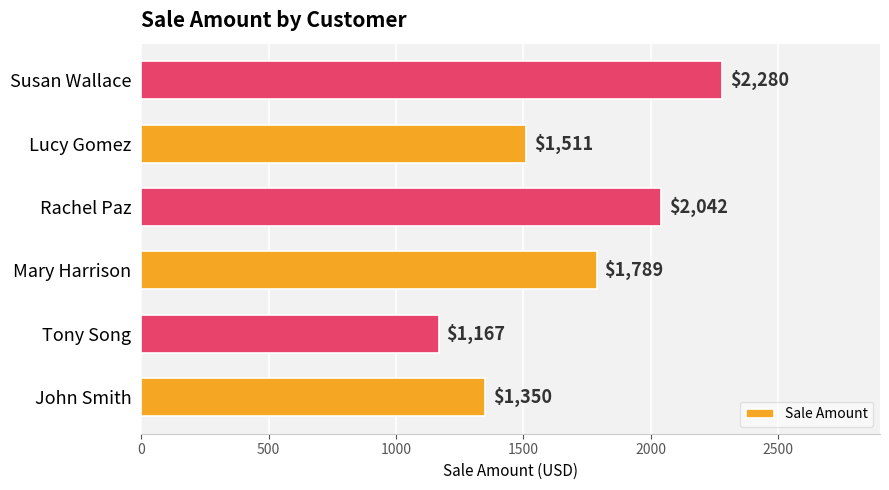

Which category has the highest value across all series?

Susan Wallace